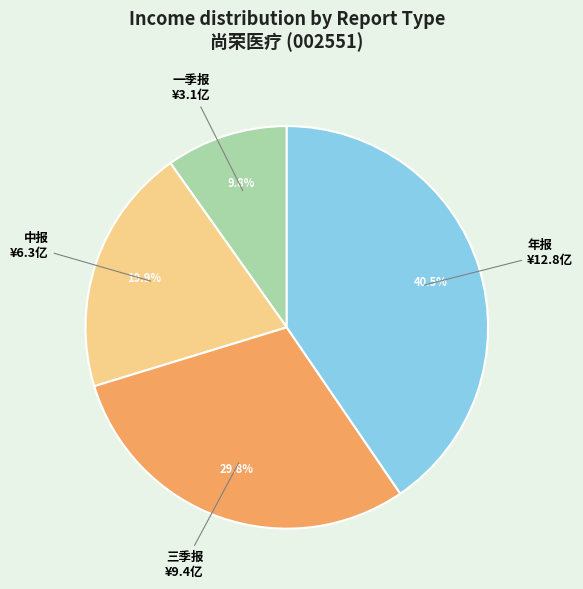

Does any single category account for the majority?

No